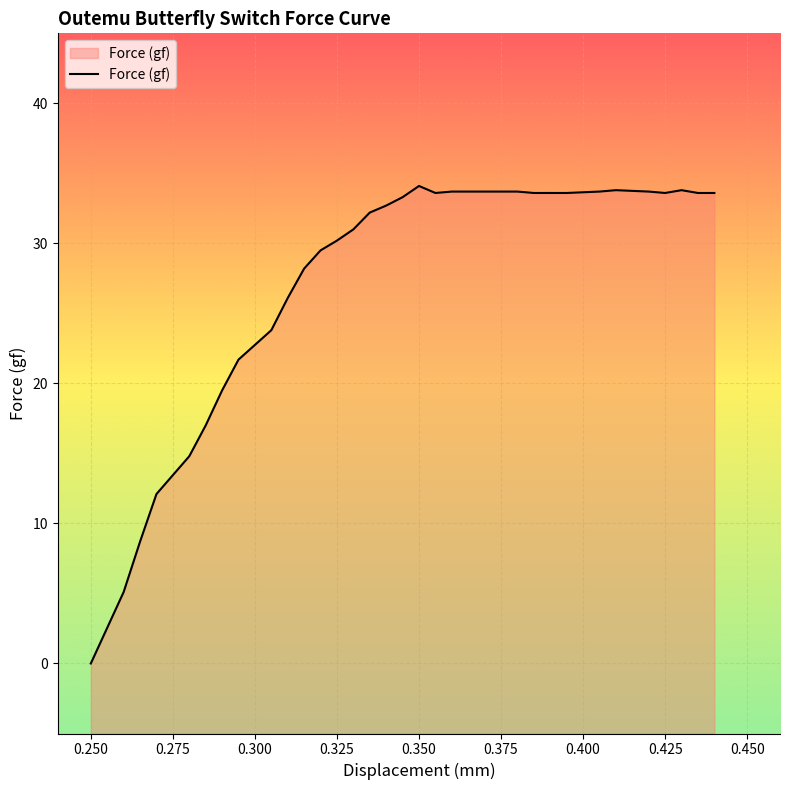

What is the difference between the maximum and minimum values?

34.1